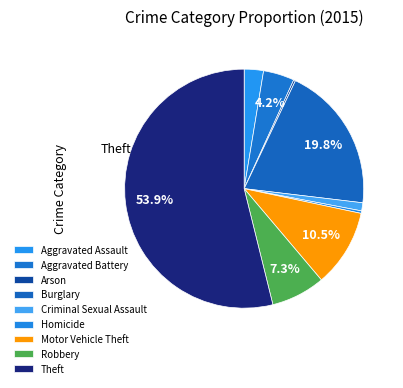

True or false: Burglary accounts for 7% of the total.

False